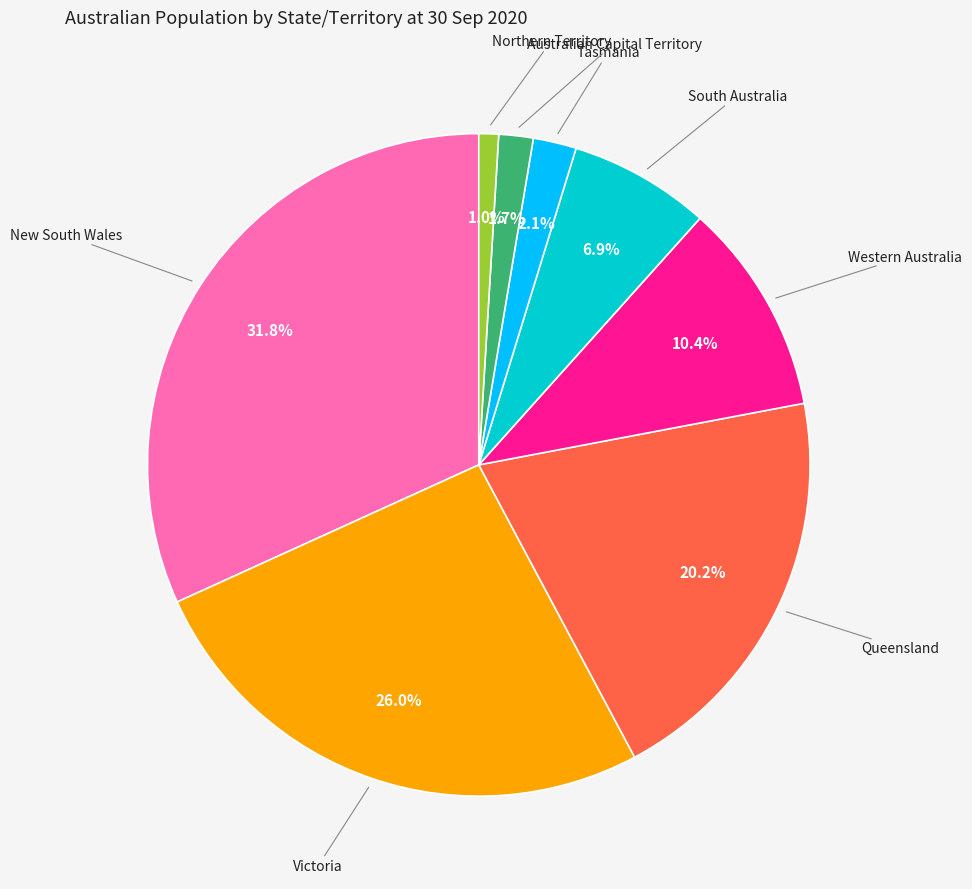

Does any single category account for the majority?

No